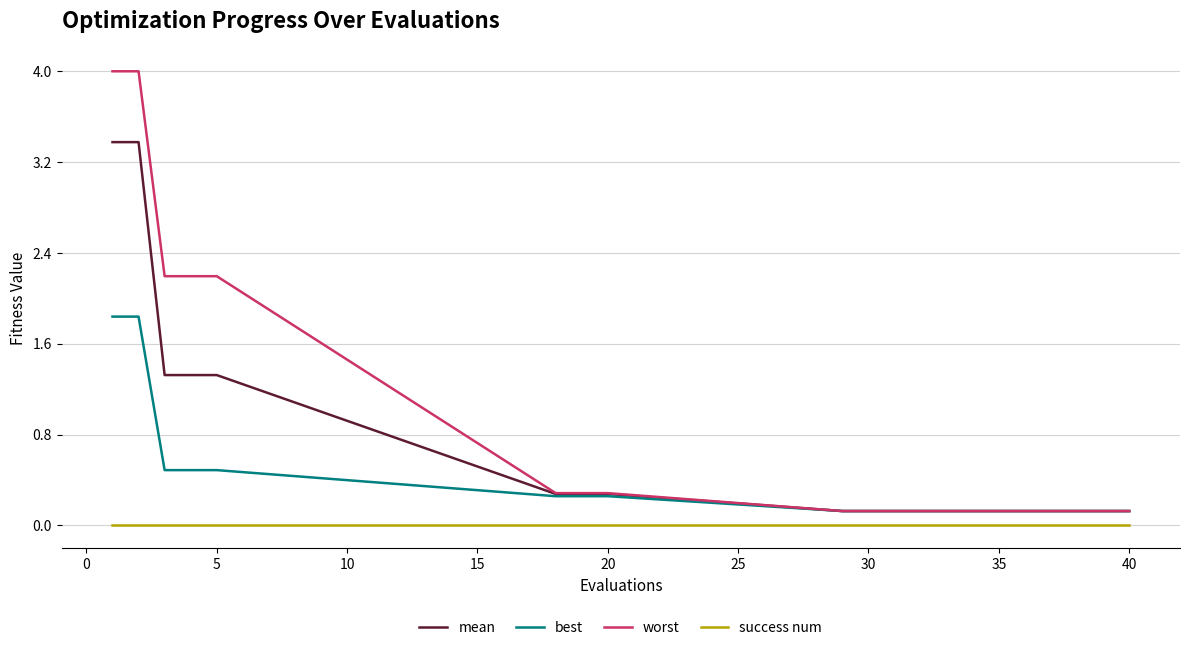

True or false: success num and mean intersect in this chart.

False